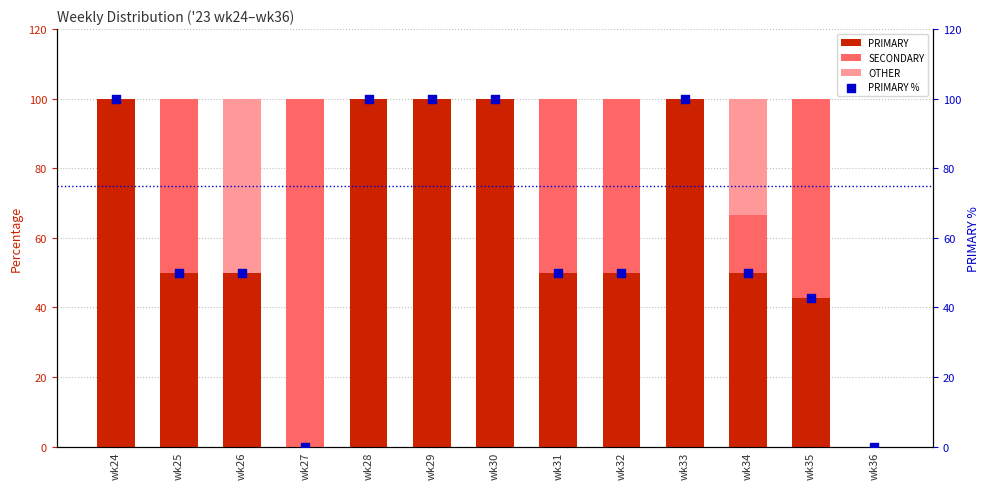

Which series reaches the maximum Y coordinate?

PRIMARY